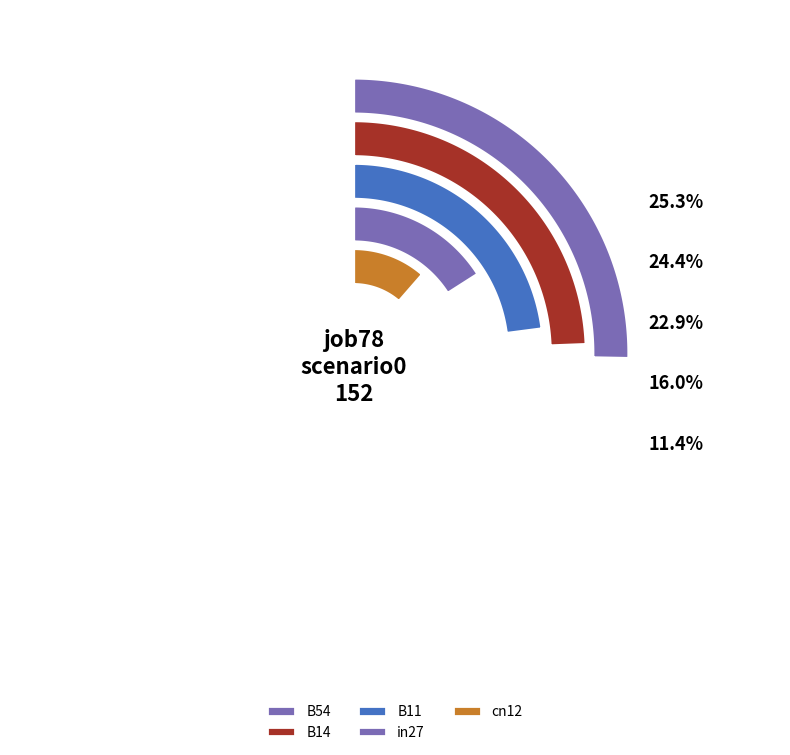

The in27 slice represents 4% of the pie. True or false?

False